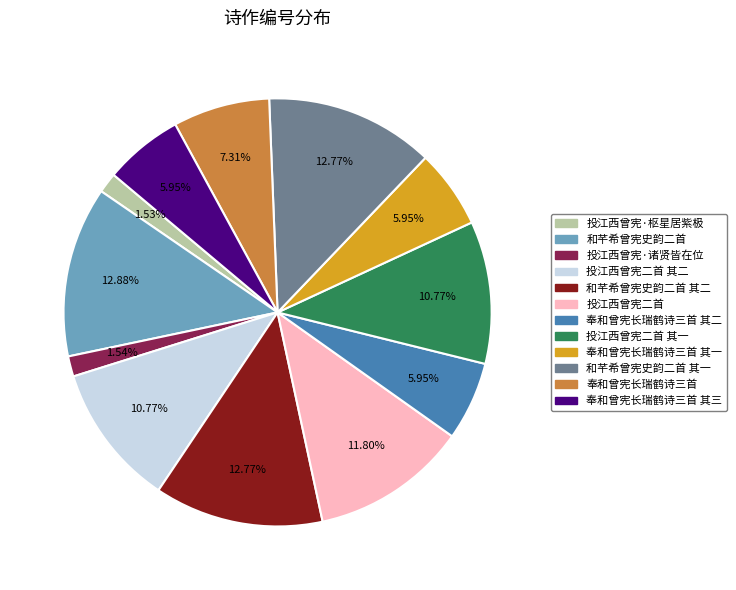

Count the number of slices in the pie.

12